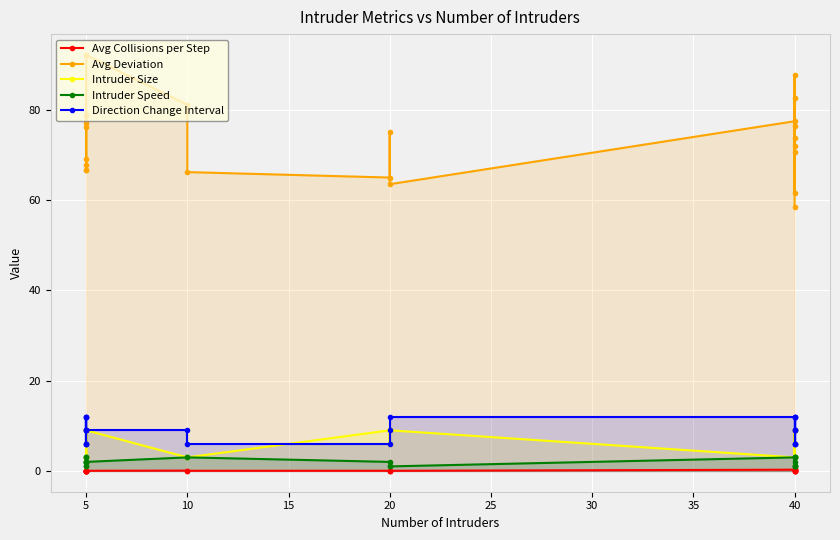

Reading left to right, what are all the values shown in this chart?

Avg Collisions per Step: 0.0	0.0	0.0	0.0	0.0	0.0	0.0	0.0	0.0	0.0	0.1	0.0	0.0	0.0	0.0	0.3	0.2	0.4	0.0	0.0	0.0	0.0	0.4	0.1
Avg Deviation: 92.2	78.8	77.1	66.6	78.8	69.2	66.6	67.8	76.2	92.2	81.1	66.2	65.0	75.0	63.5	77.5	70.6	76.3	71.9	61.7	87.7	73.8	82.6	58.5
Intruder Size: 3.0	9.0	9.0	9.0	3.0	9.0	6.0	3.0	9.0	9.0	3.0	3.0	9.0	6.0	9.0	3.0	9.0	9.0	3.0	3.0	6.0	3.0	9.0	9.0
Intruder Speed: 2.0	3.0	2.0	2.0	3.0	1.0	2.0	3.0	1.0	2.0	3.0	3.0	2.0	1.0	1.0	3.0	3.0	3.0	1.0	1.0	1.0	2.0	3.0	1.0
Direction Change Interval: 9.0	6.0	6.0	12.0	6.0	9.0	12.0	9.0	12.0	9.0	9.0	6.0	6.0	9.0	12.0	12.0	6.0	12.0	9.0	12.0	6.0	6.0	9.0	9.0